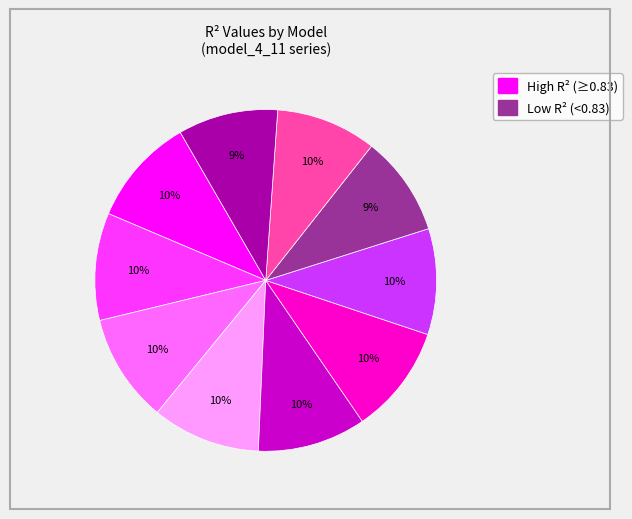

Does any single category account for the majority?

No